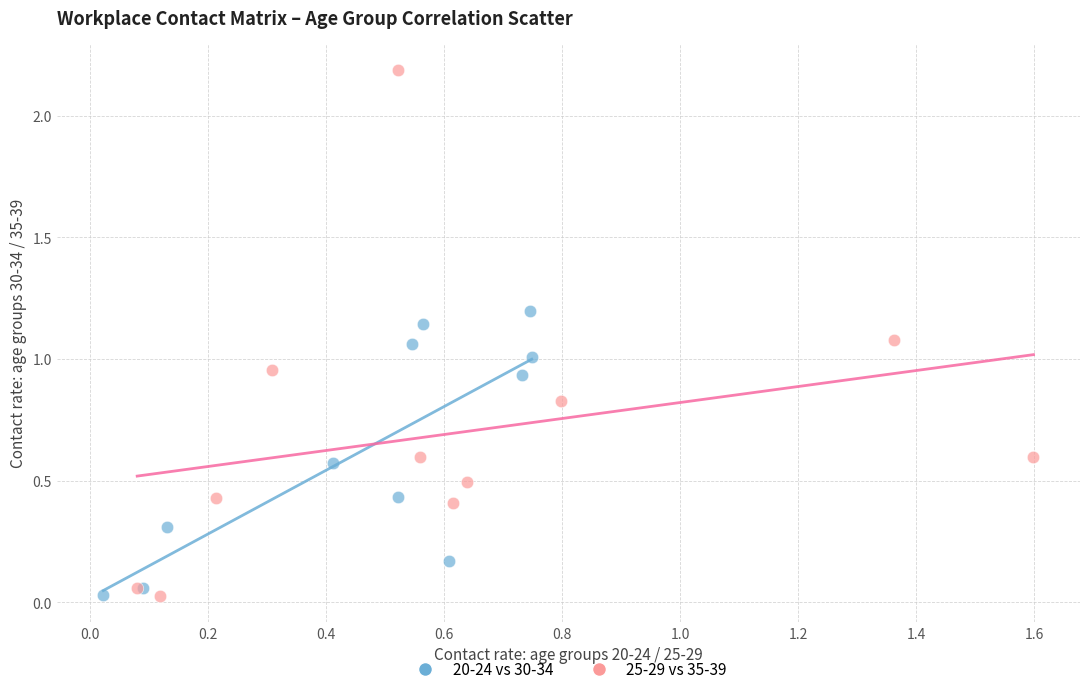

Which series has the widest spread of Y values?

25-29 vs 35-39